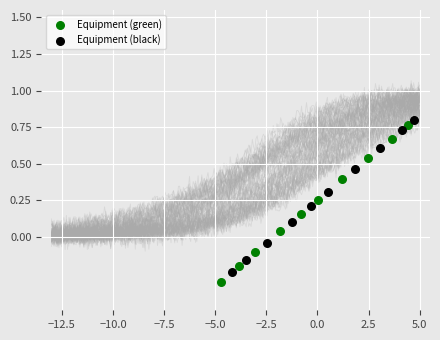

Which series has the widest spread of Y values?

Equipment (green)